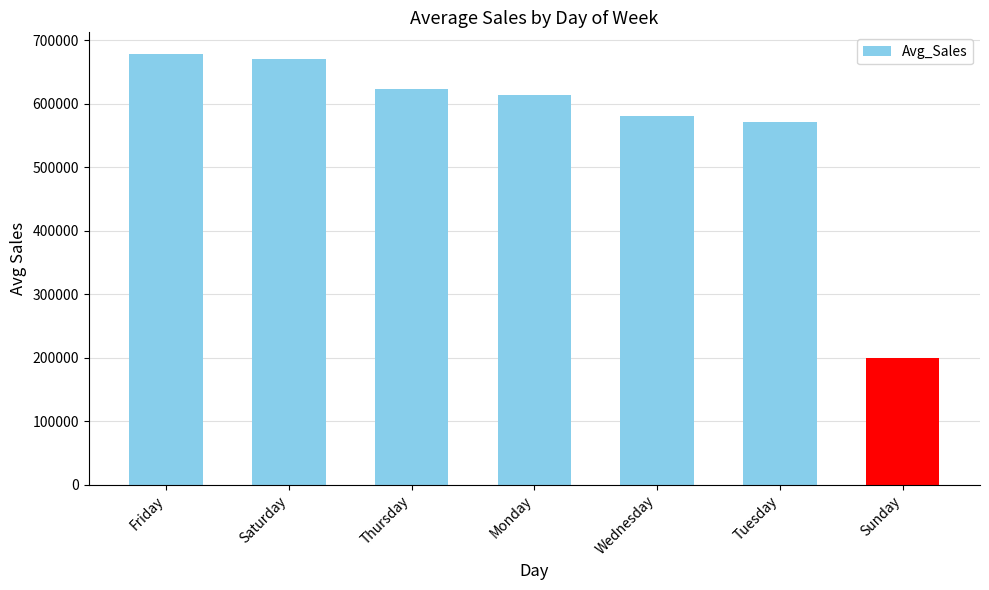

What is the change in value from Thursday to Wednesday?

-42538.6